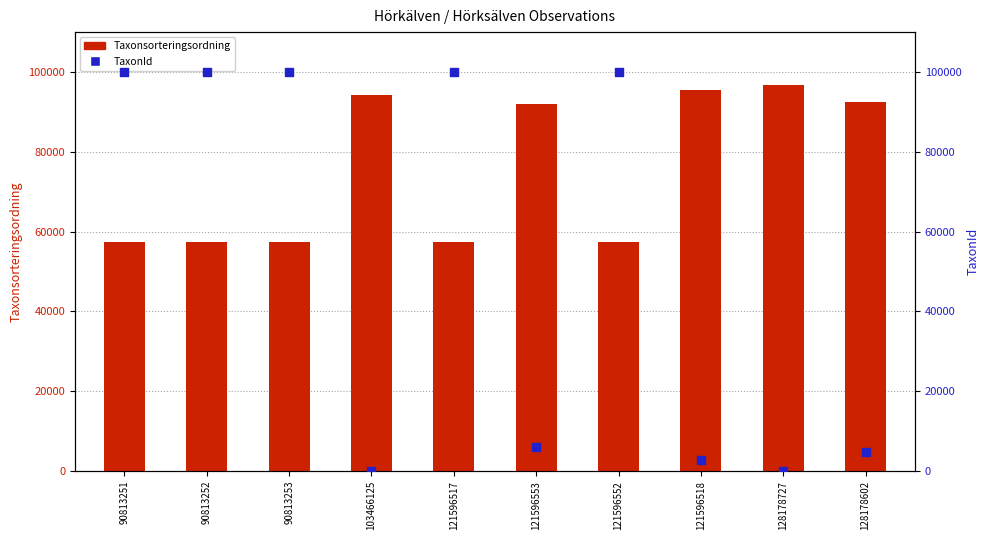

Which series contains the lowest Y value?

TaxonId